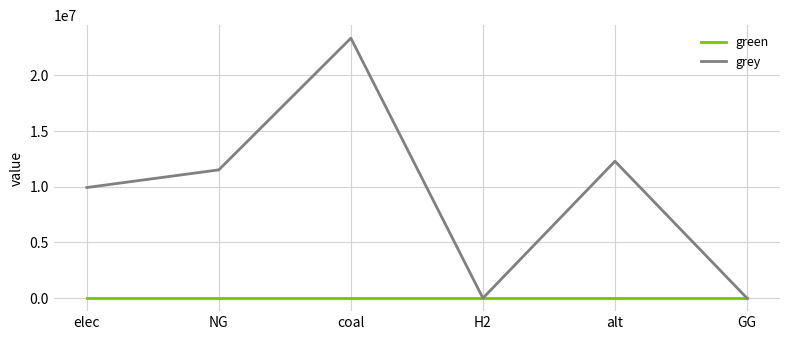

At which category does the chart reach its peak across all series?

coal